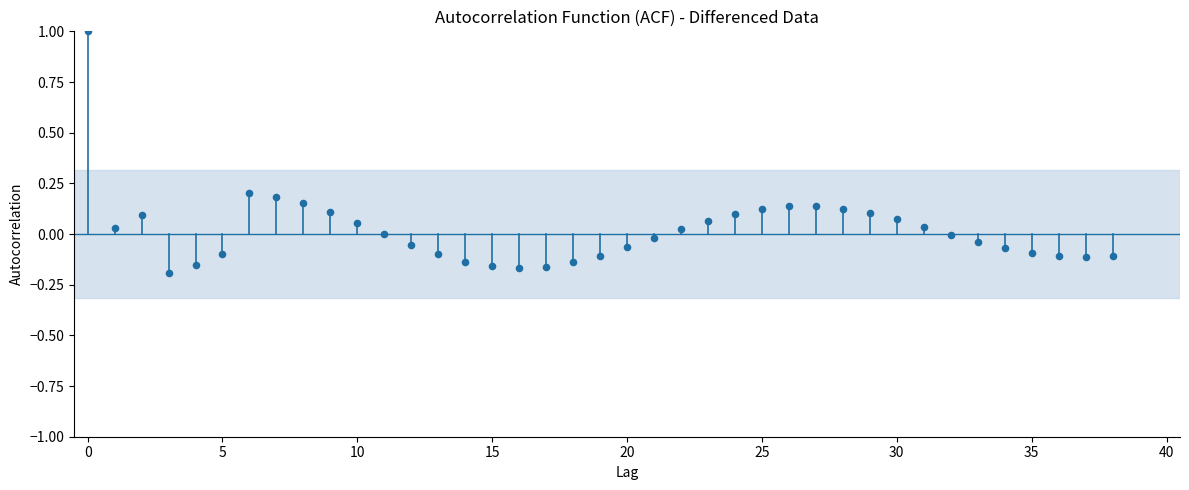

What is the range of Y values (max minus min)?

1.2